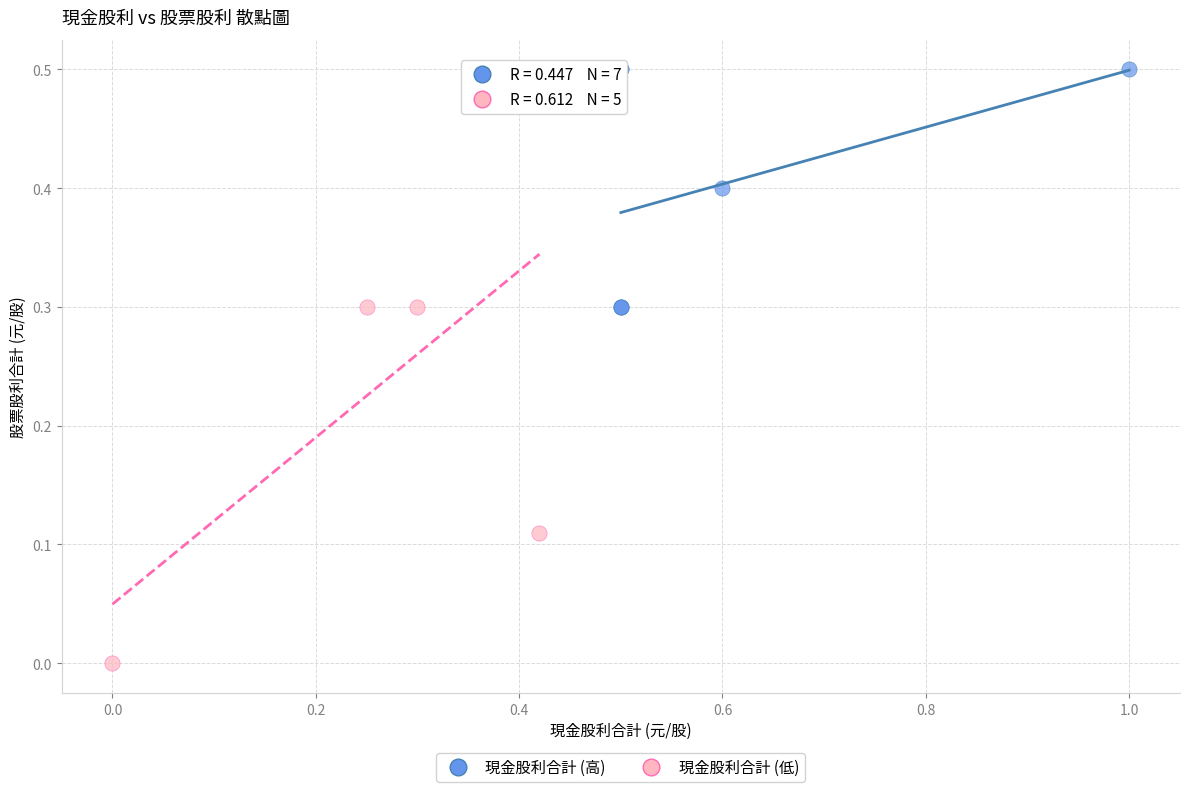

Which series has the largest Y range (max minus min)?

現金股利合計 (低)